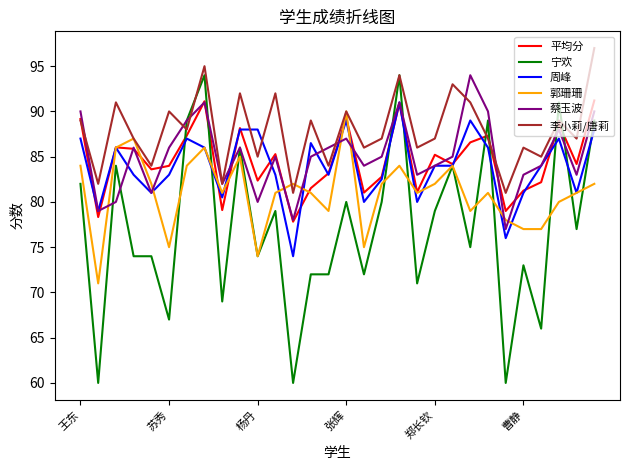

Which series has the widest spread of values?

宁欢